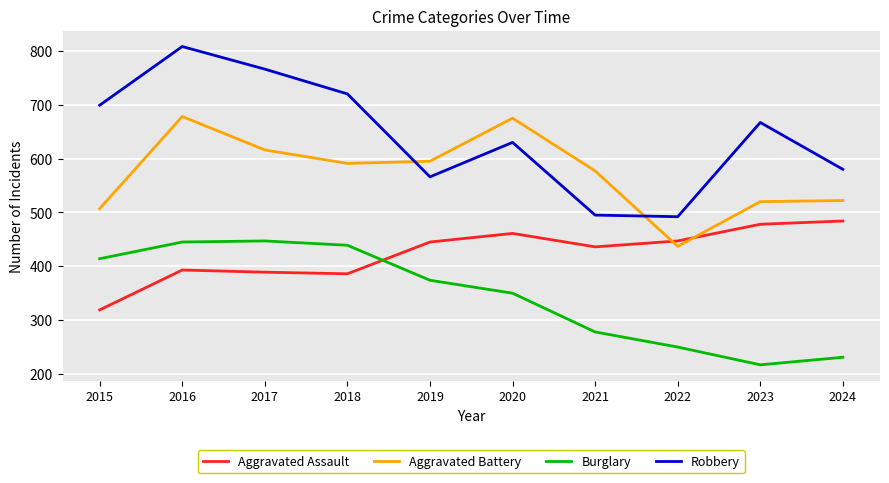

True or false: Burglary and Aggravated Battery intersect in this chart.

False